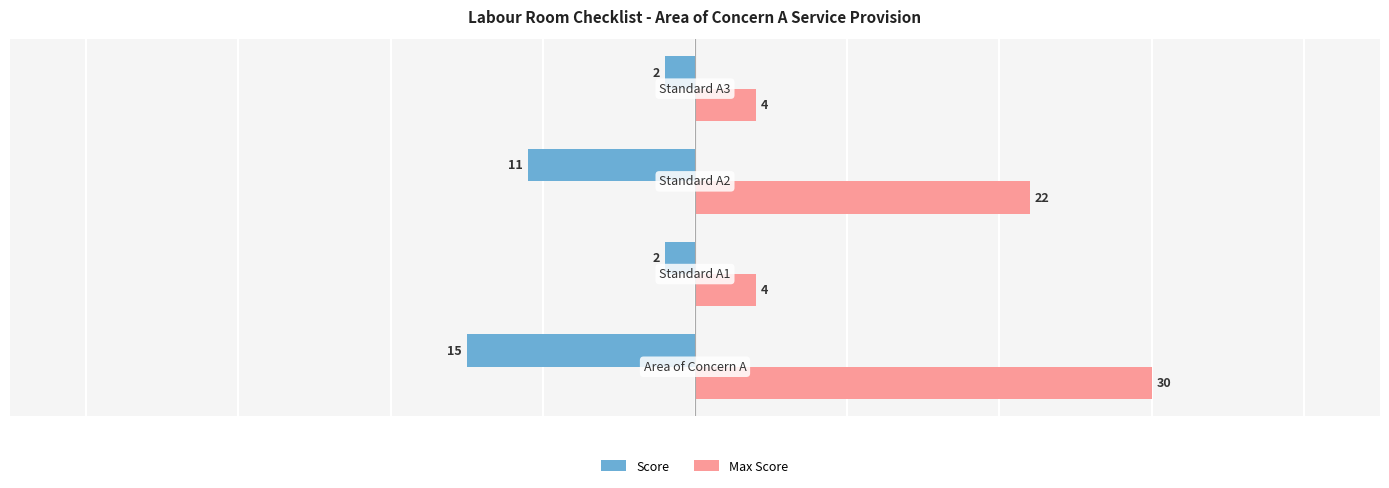

How many Max Score values are between 4 and 30?

4